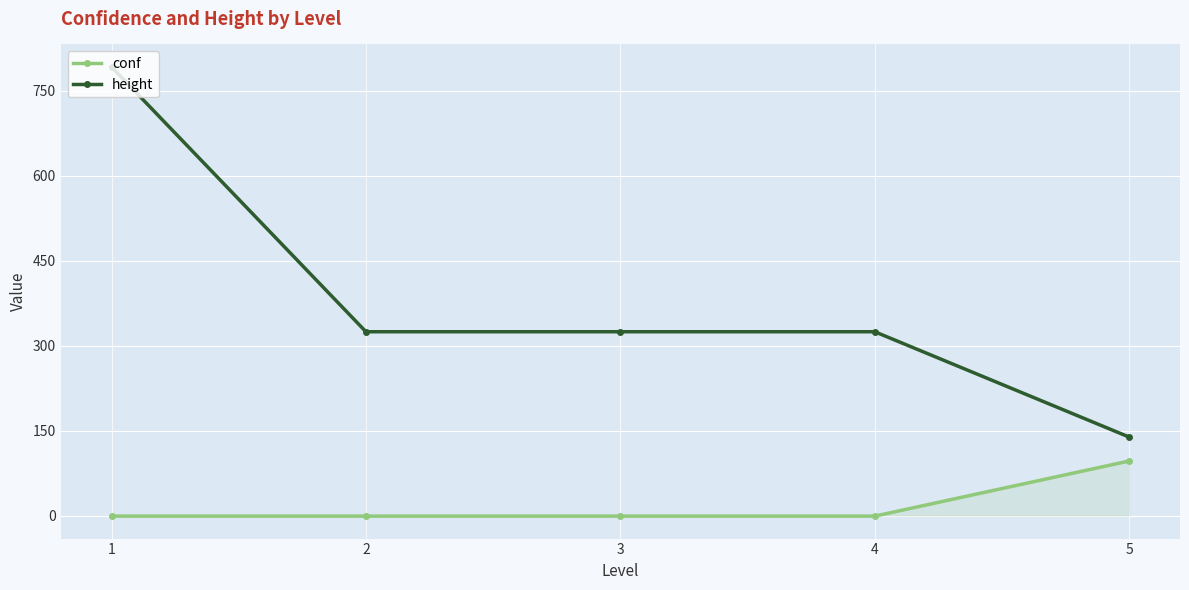

What is the value of the height point at the 2nd from the left?

324.5